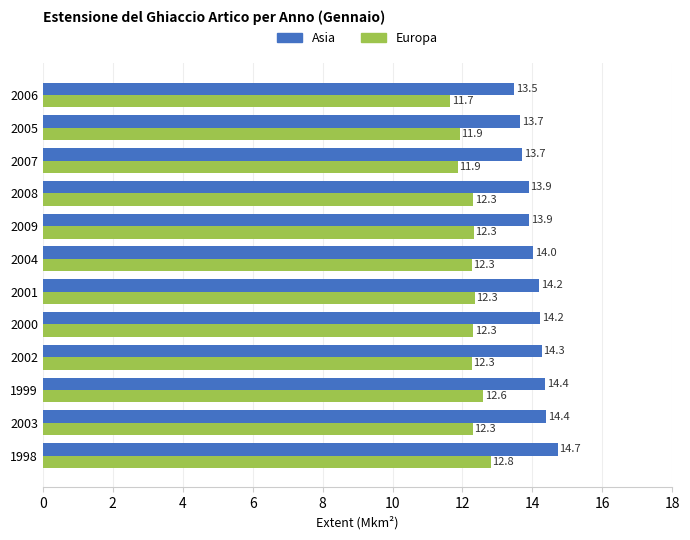

At which label is Asia closest to 14?

2004